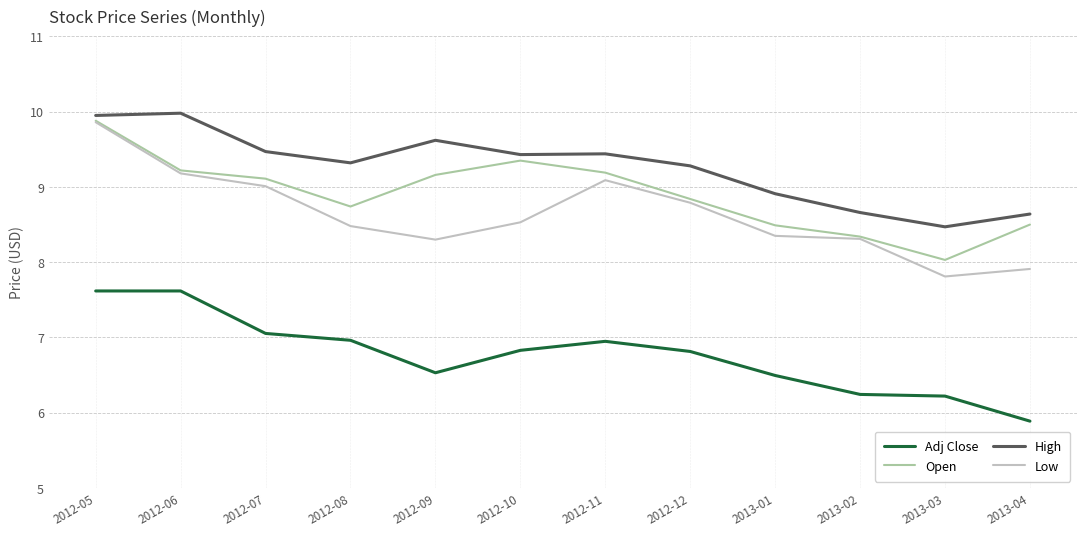

True or false: Low has a value of 8.4 at 2013-01.

True